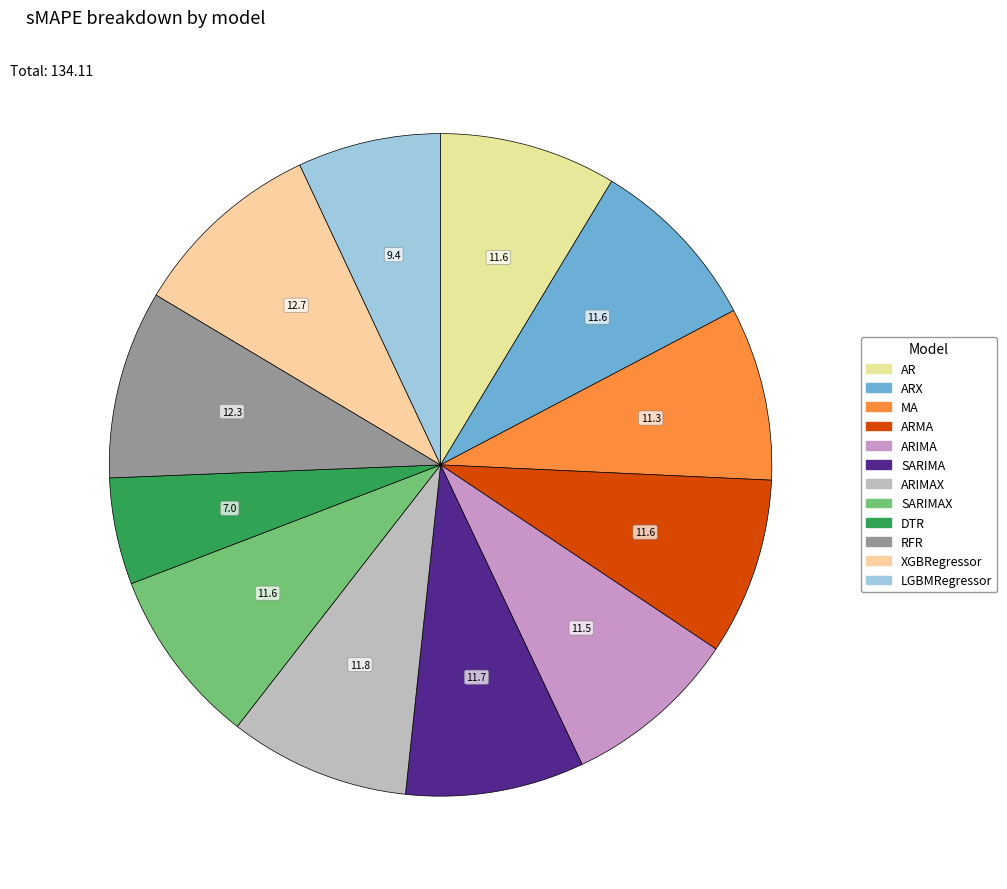

Is there a majority slice in this chart?

No